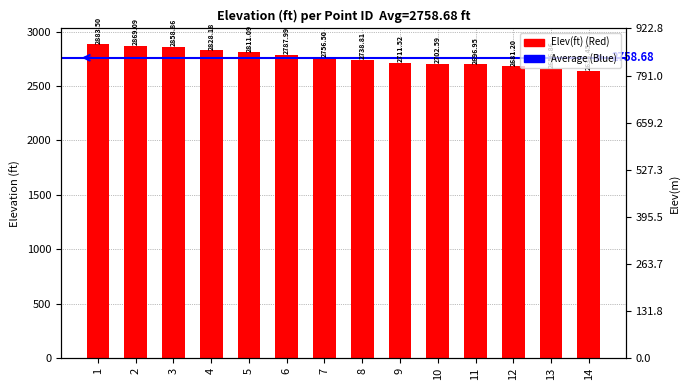

How many series are shown in this chart?

1